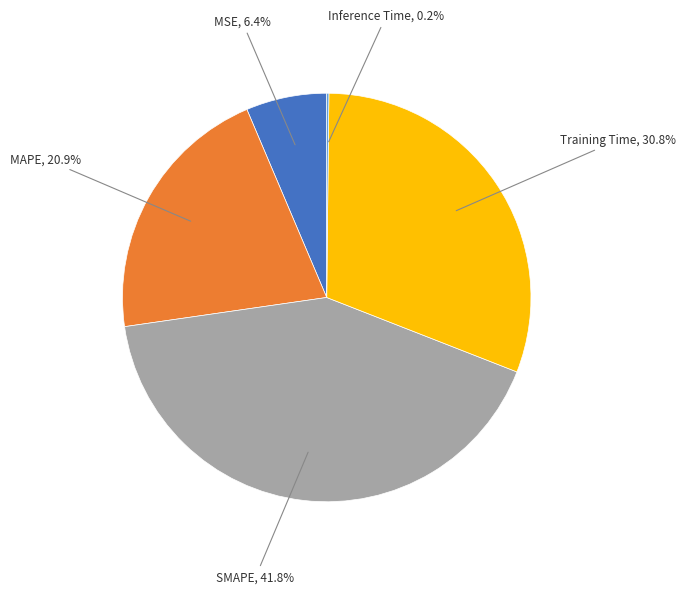

Does any single category account for the majority?

No